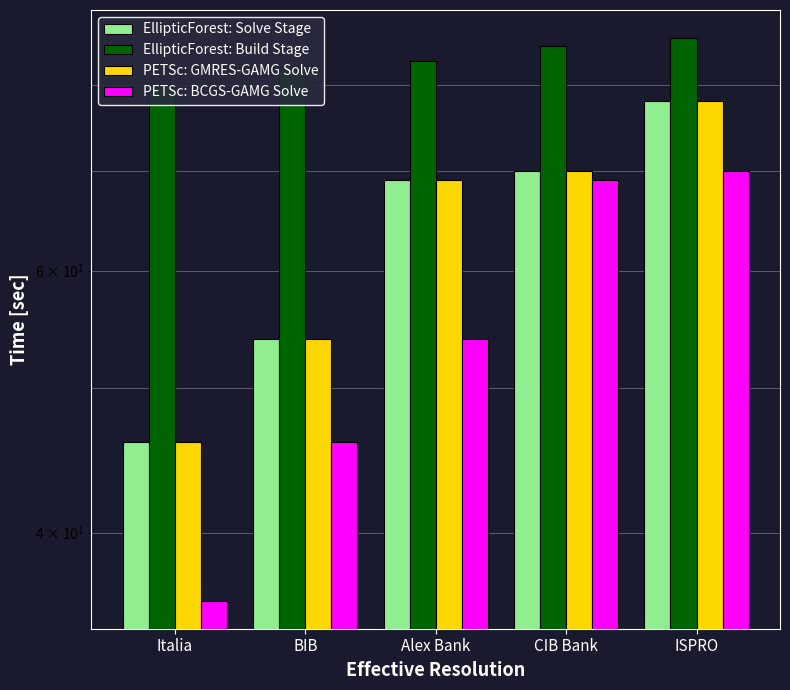

Between Italia and CIB Bank, which series saw the biggest shift?

PETSc: BCGS-GAMG Solve